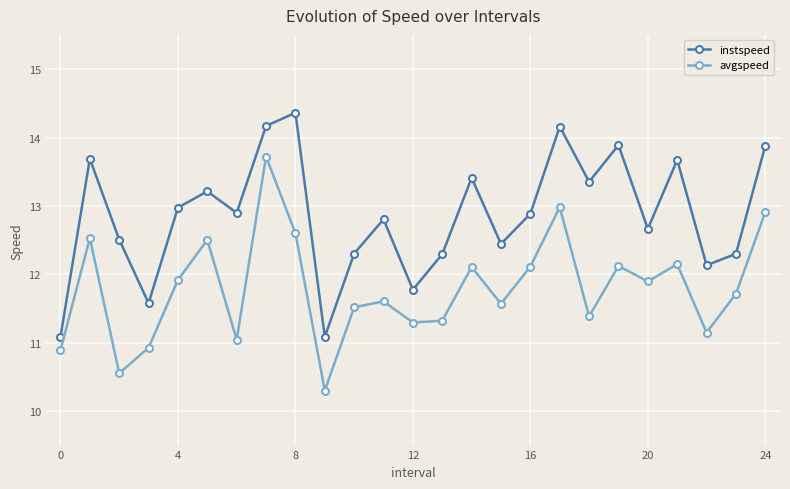

How many lines are shown in the chart?

2